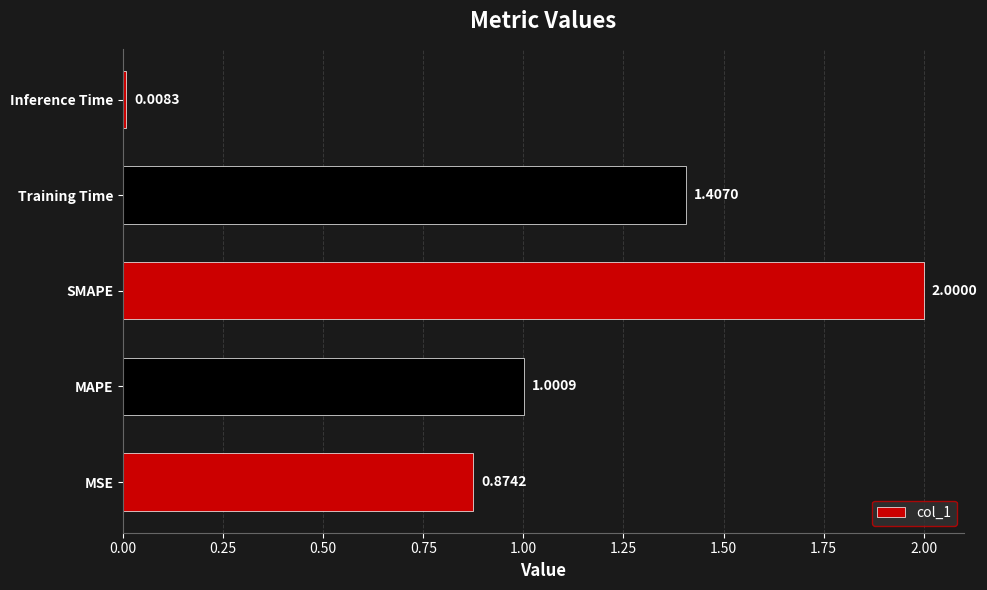

Which label corresponds to the smallest value in the chart?

Inference Time